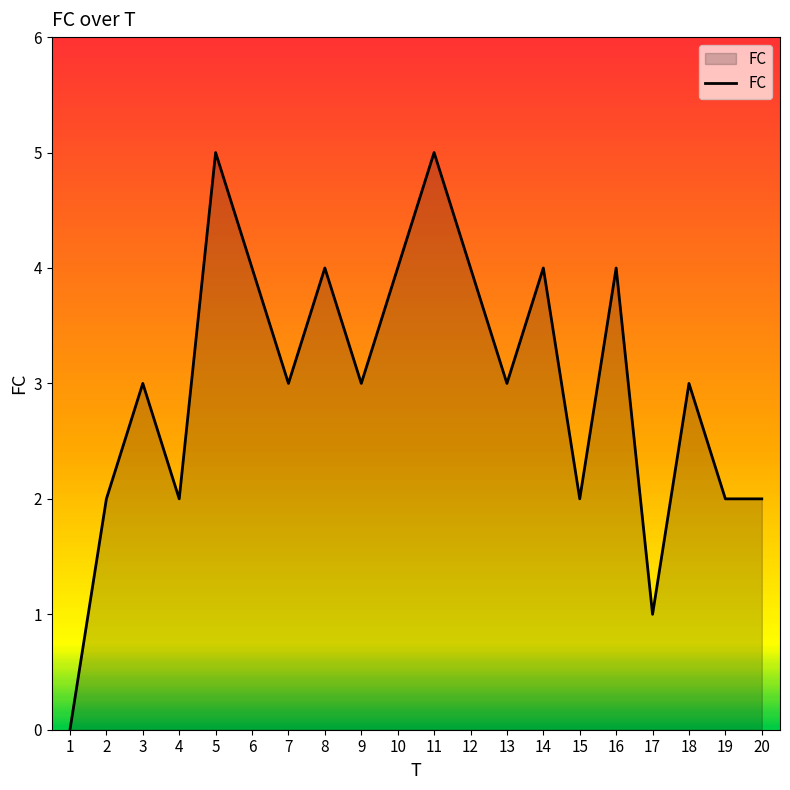

What is the change in value from 5 to 8?

-1